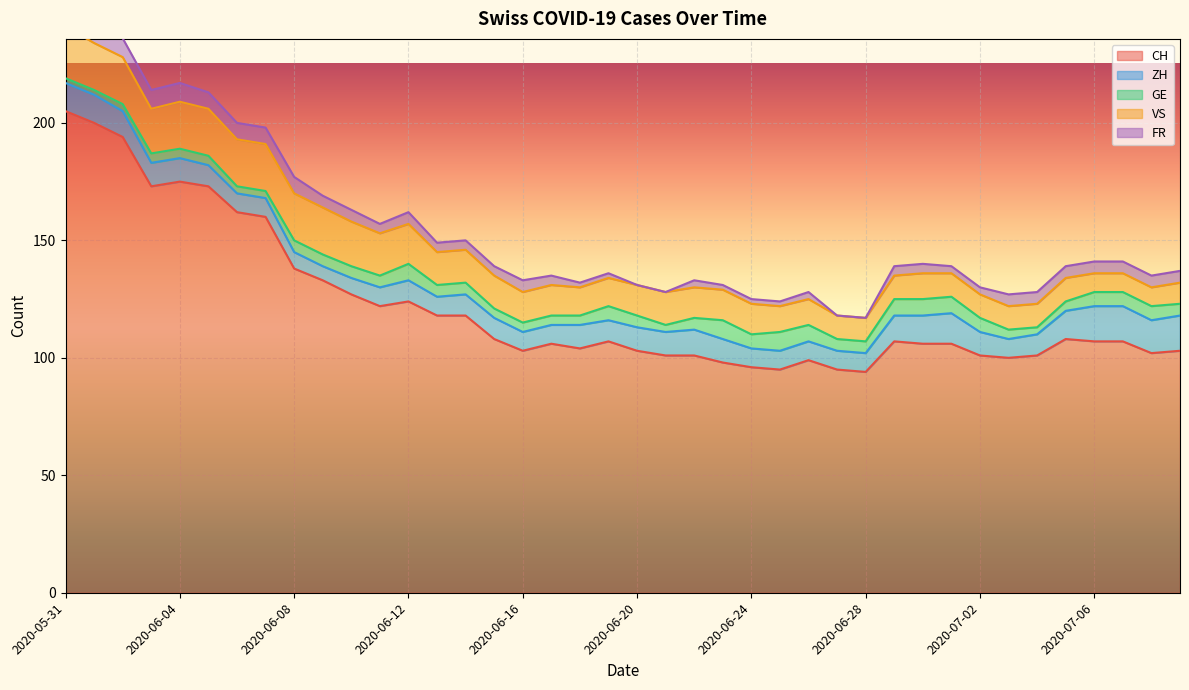

Rank the series at 2020-06-20 from highest to lowest value.

CH, VS, ZH, GE, FR